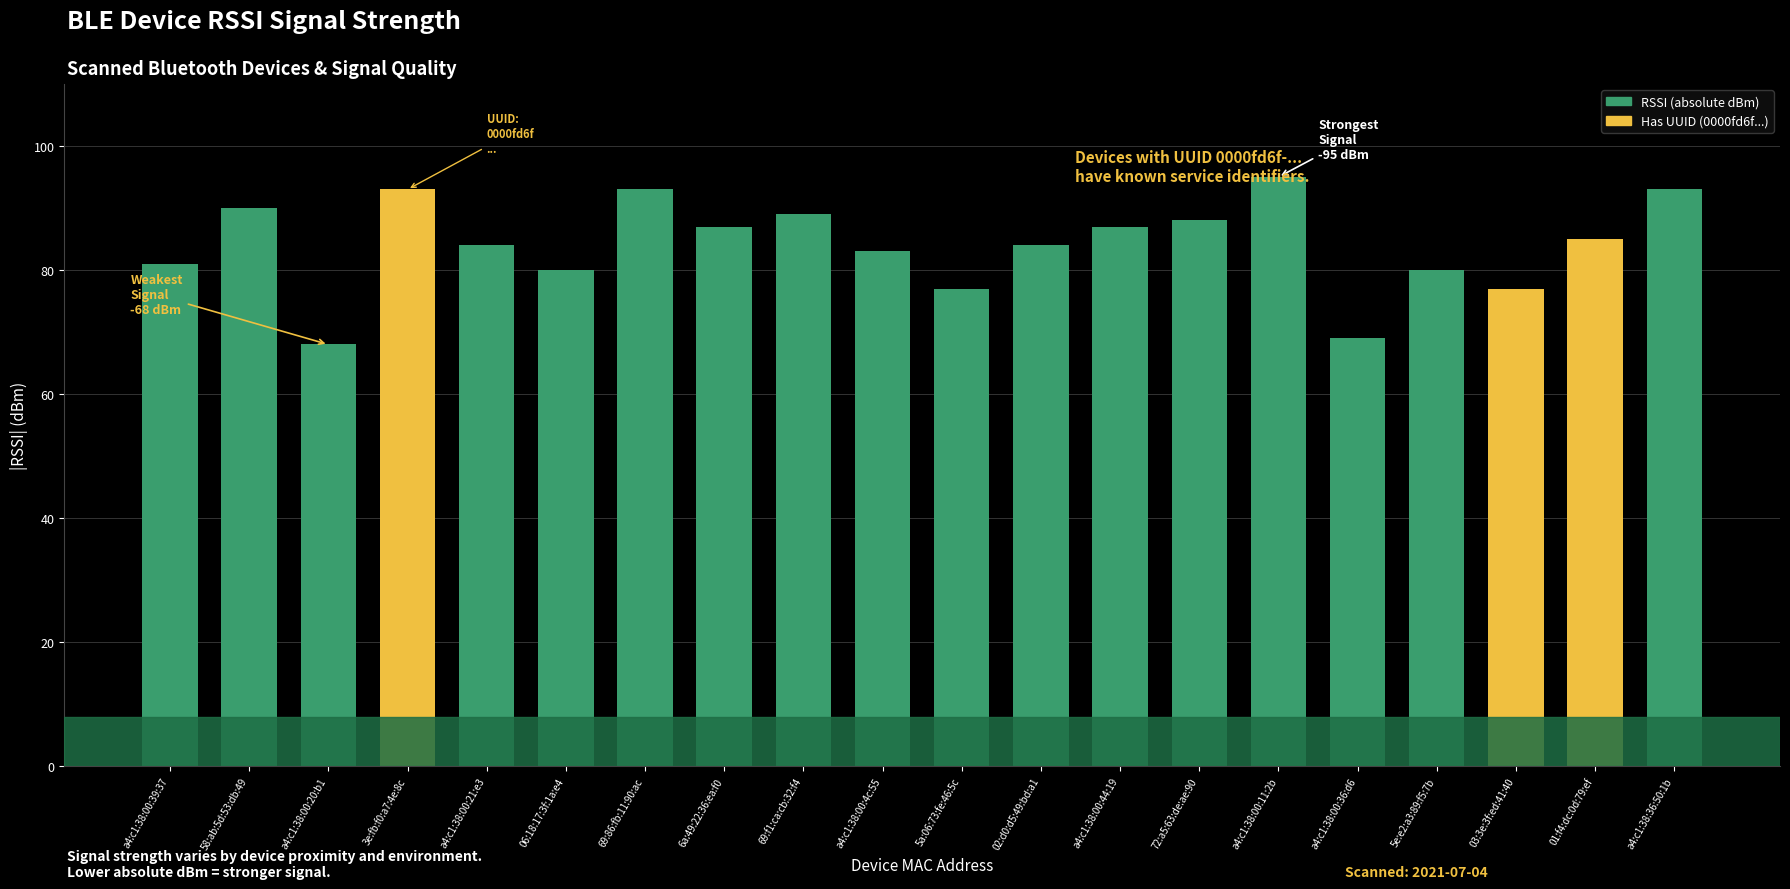

The chart shows a value of 97 at a4:c1:38:00:20:b1. True or false?

False